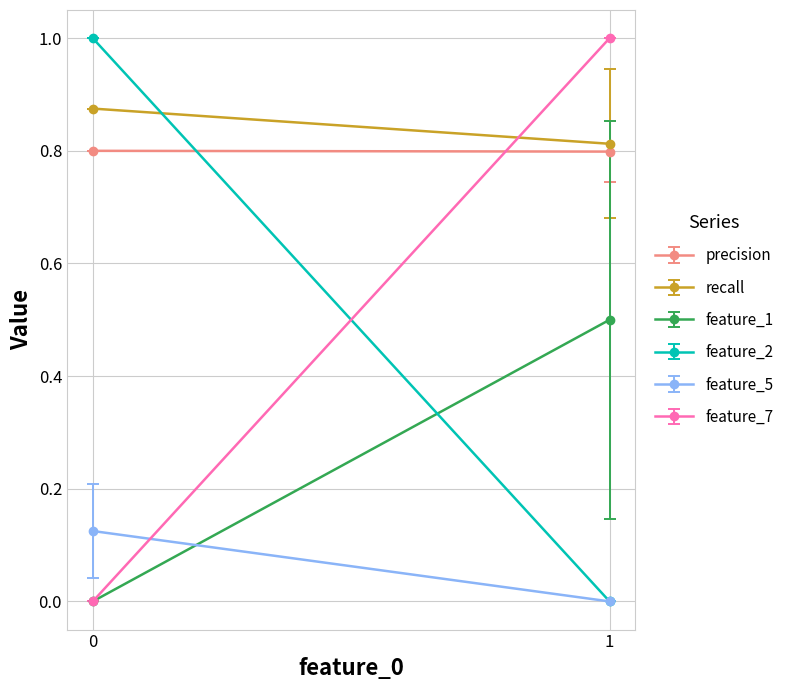

What is the difference between the highest and lowest values at 1?

1.0